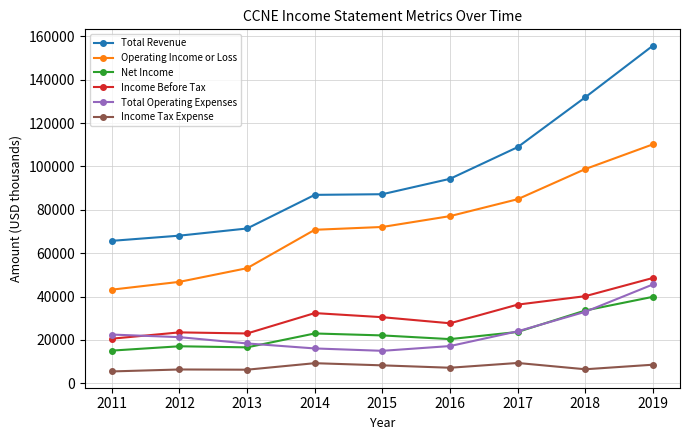

Which series has the largest range (max minus min)?

Total Revenue